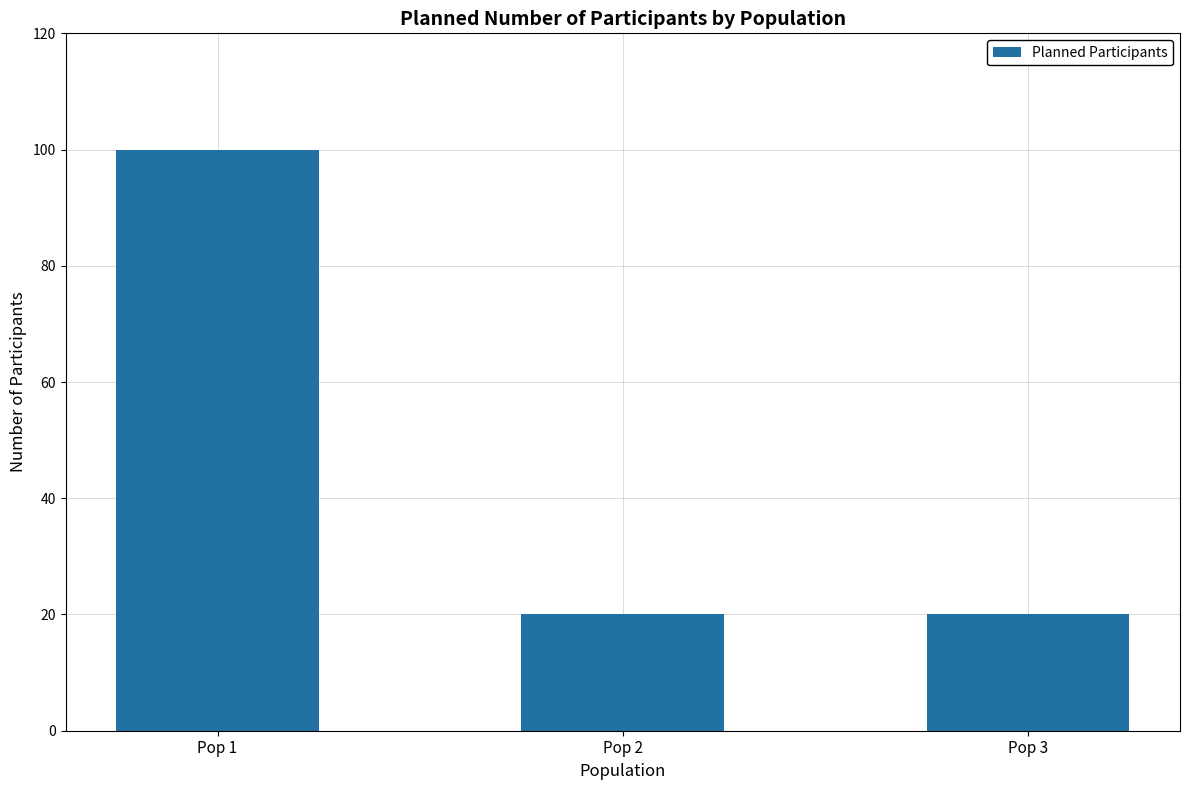

What is the minimum value shown in the chart?

20